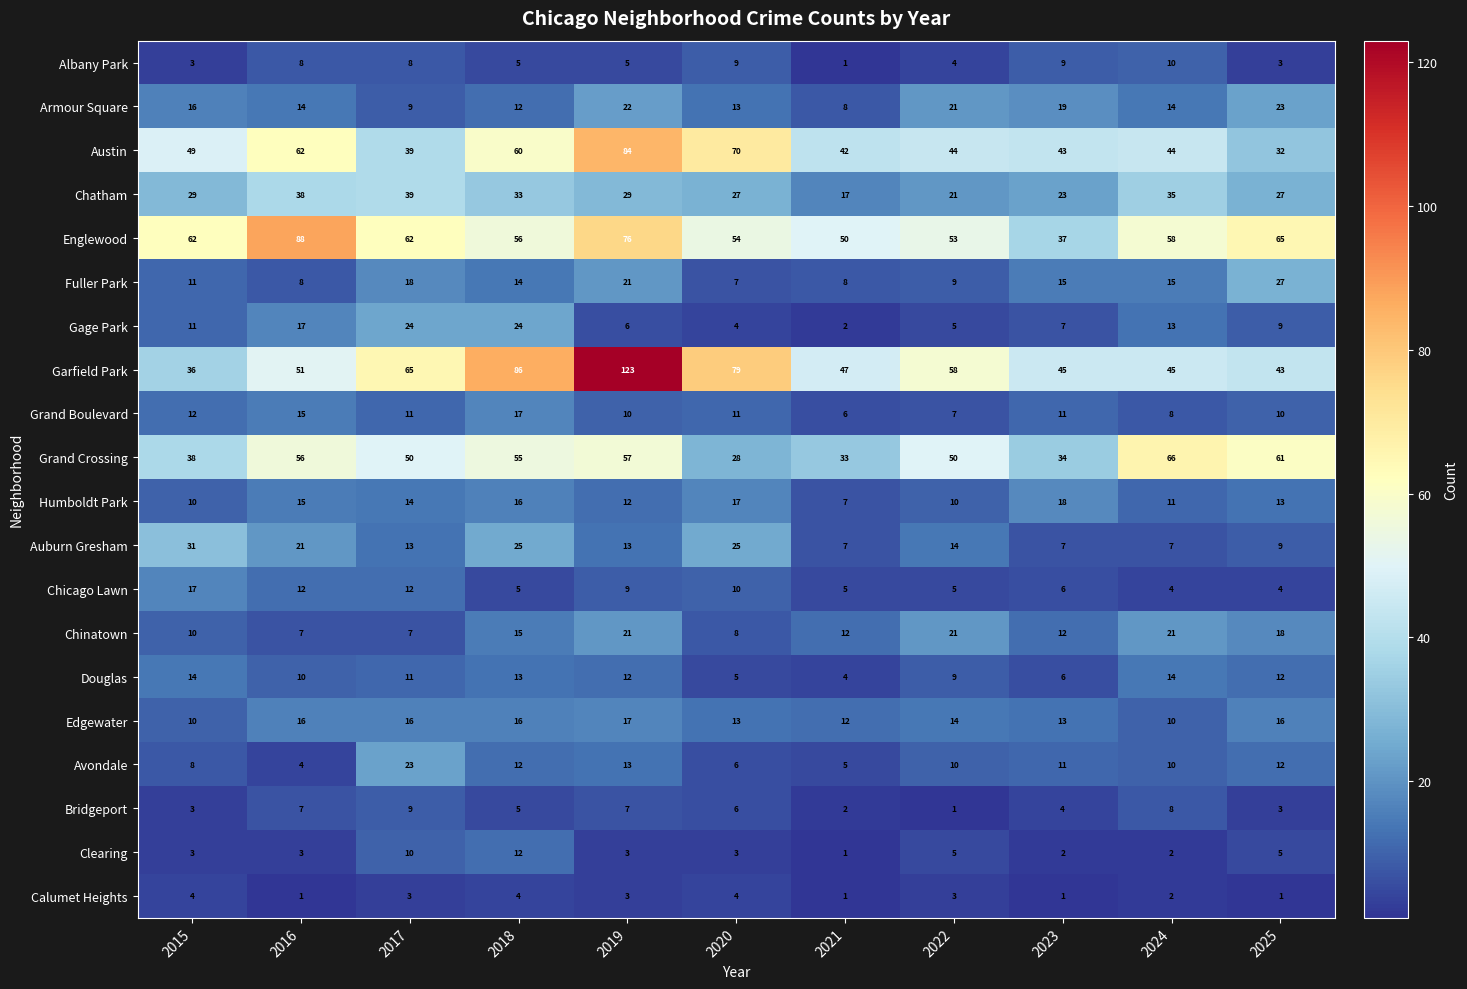

At which category is the sum across all series the highest?

2019